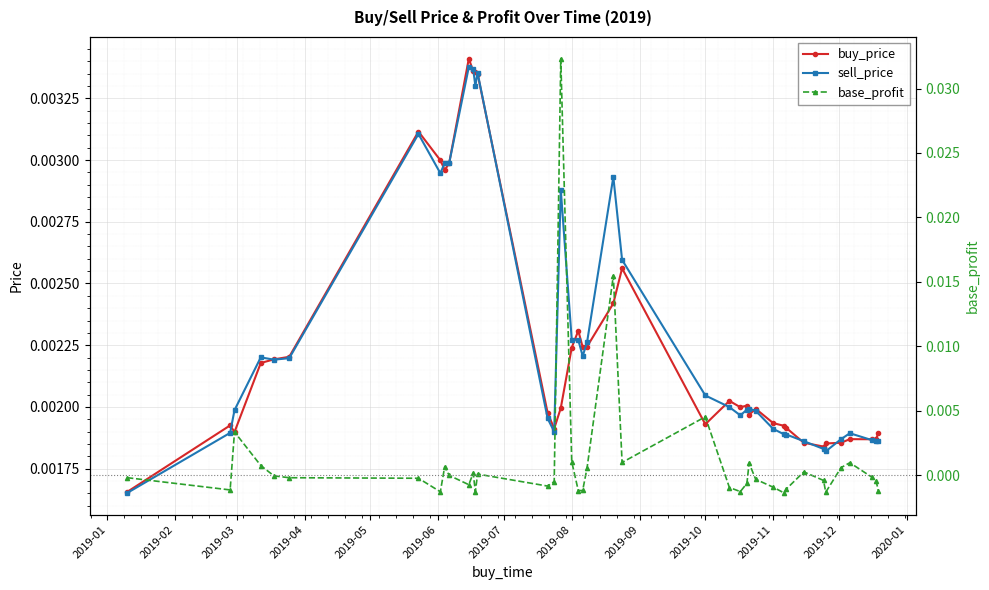

Which series has the largest total across all categories?

sell_price